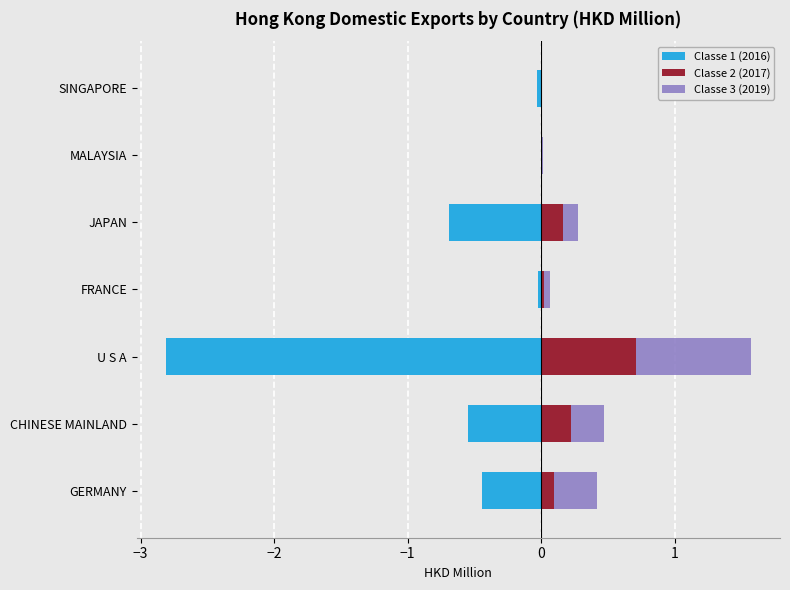

Which series has the largest total across all categories?

Classe 3 (2019)